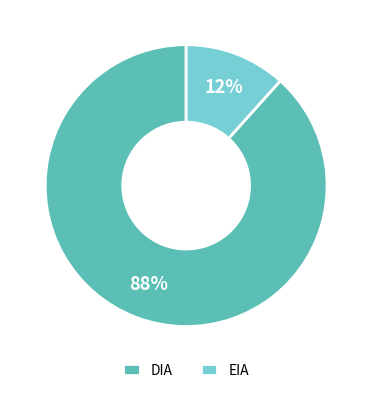

How many segments does this pie chart have?

2